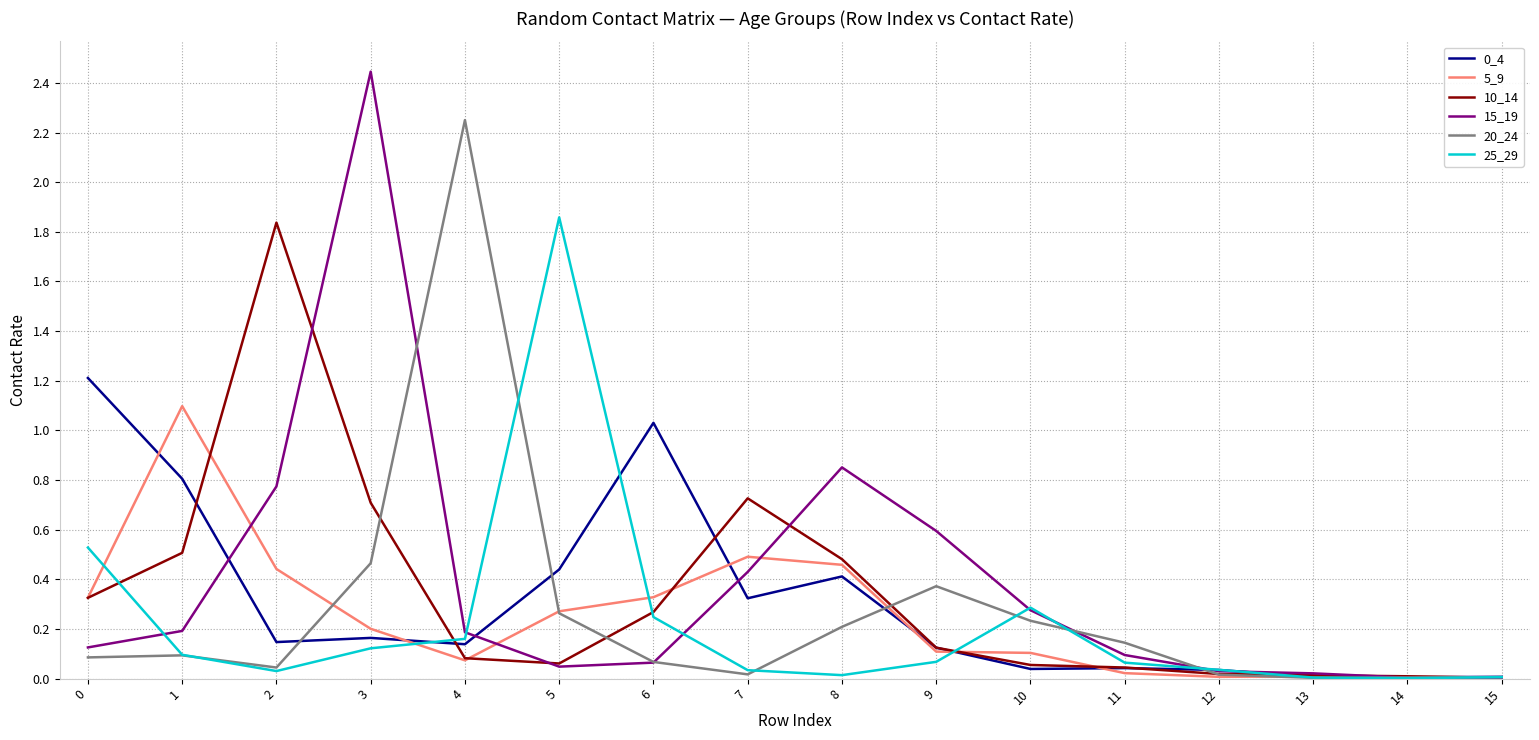

The value of 25_29 at 5 is 0.7. True or false?

False